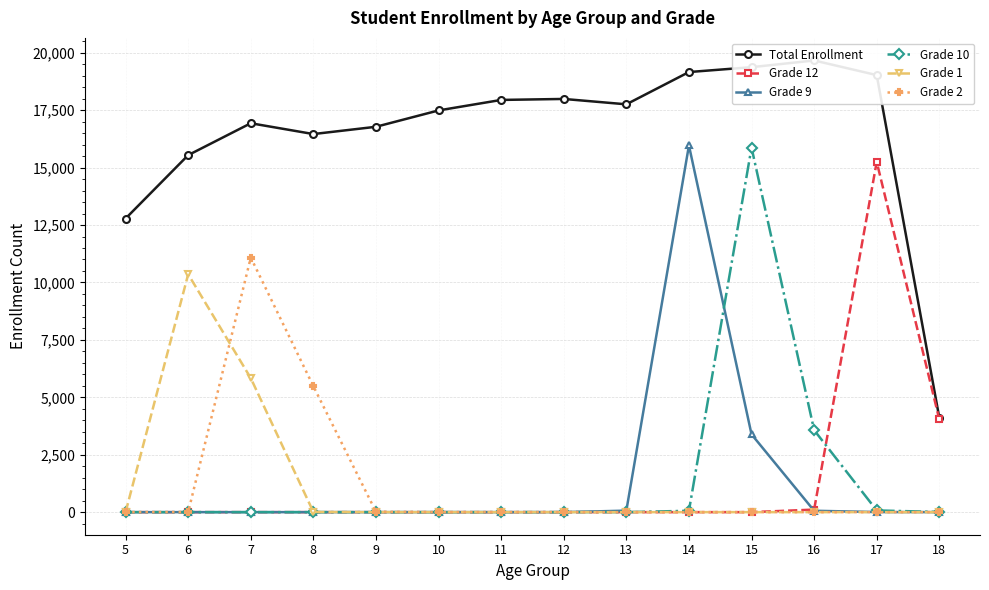

How many interior local peaks does the Grade 10 series have?

2